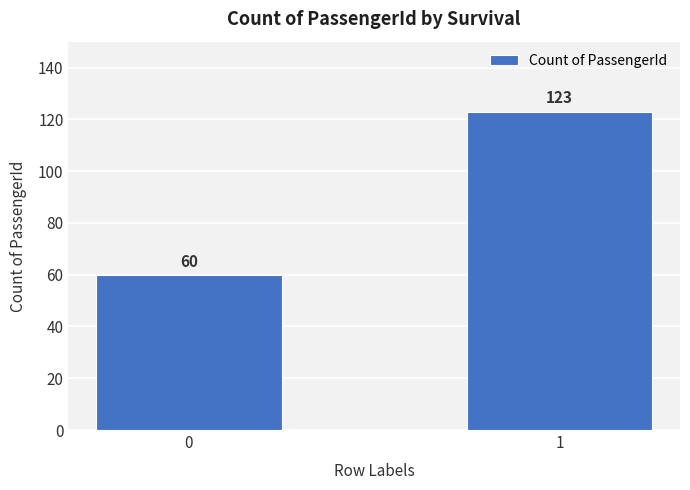

How many data points are less than 123?

1